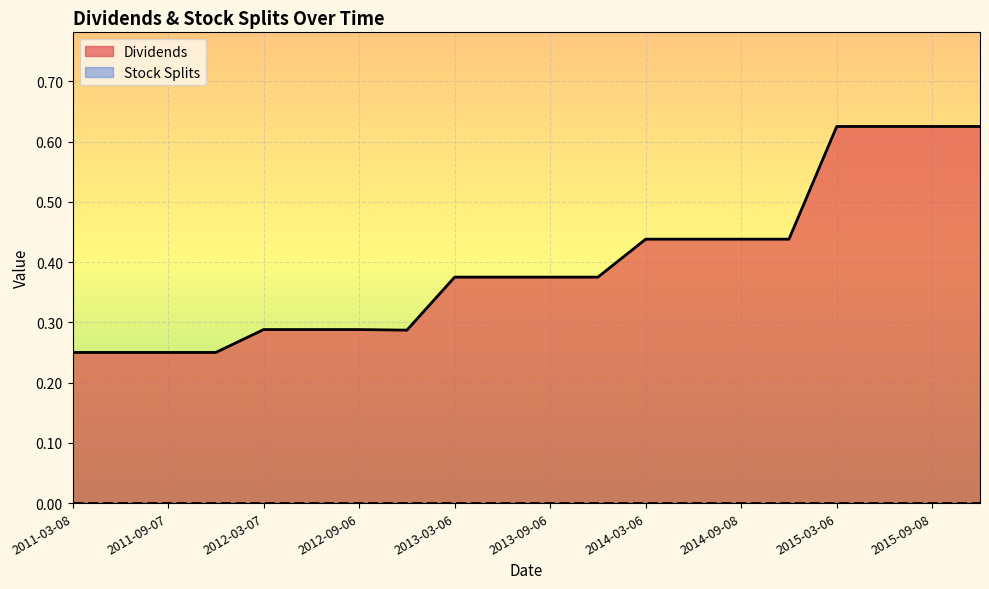

Reading right to left, list all the values displayed in this chart.

0.6	0.6	0.6	0.6	0.4	0.4	0.4	0.4	0.4	0.4	0.4	0.4	0.3	0.3	0.3	0.3	0.2	0.2	0.2	0.2